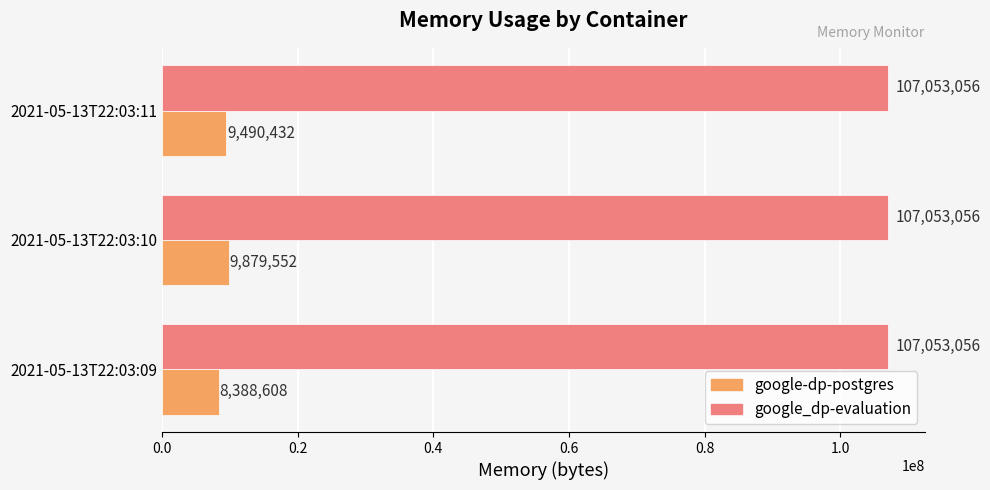

Is it true that google-dp-postgres equals 8388608 at 2021-05-13T22:03:09?

True